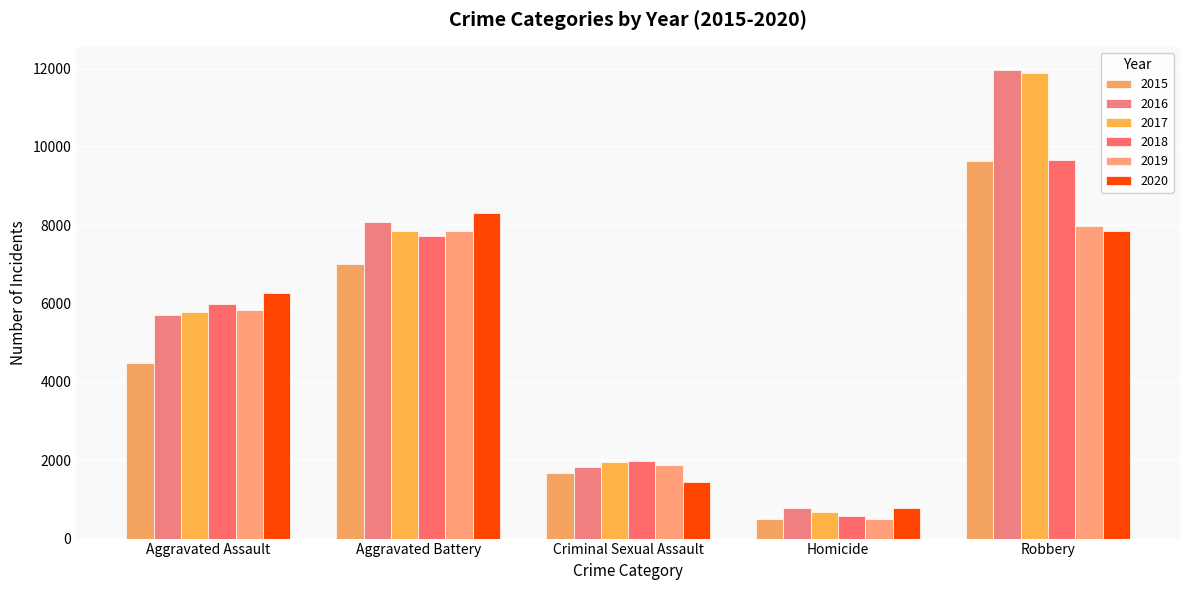

At which category does the chart reach its minimum across all series?

Homicide